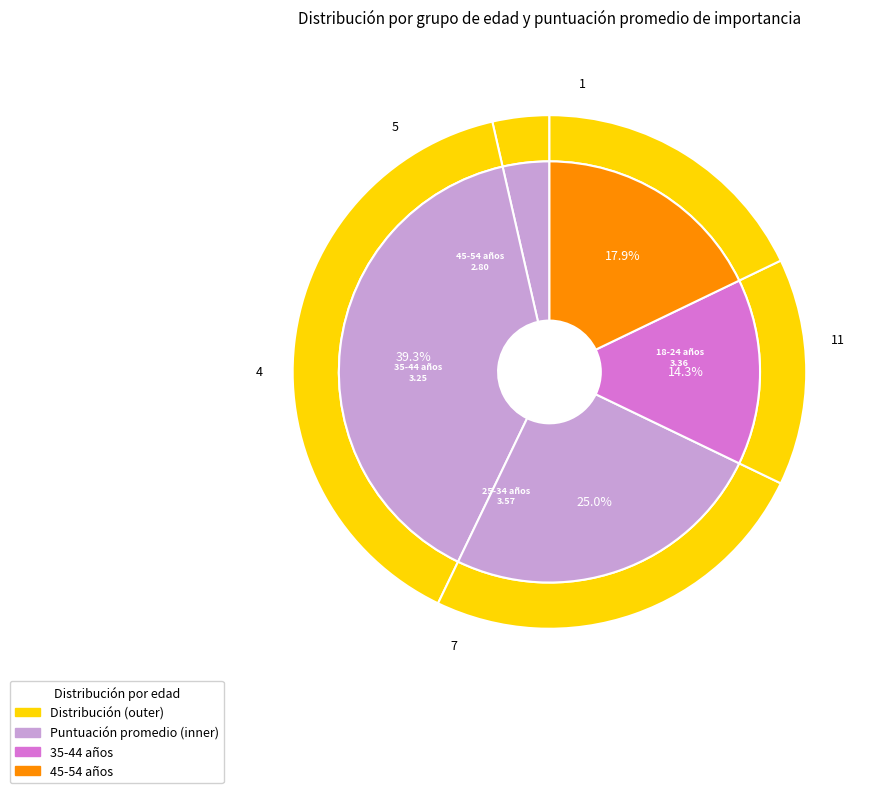

True or false: 45-54 años accounts for 27% of the total.

False